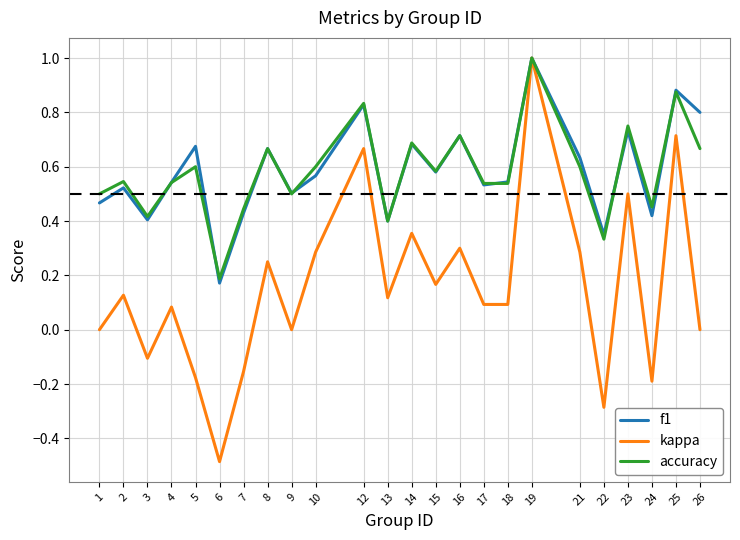

What is the maximum value shown in the chart?

1.0